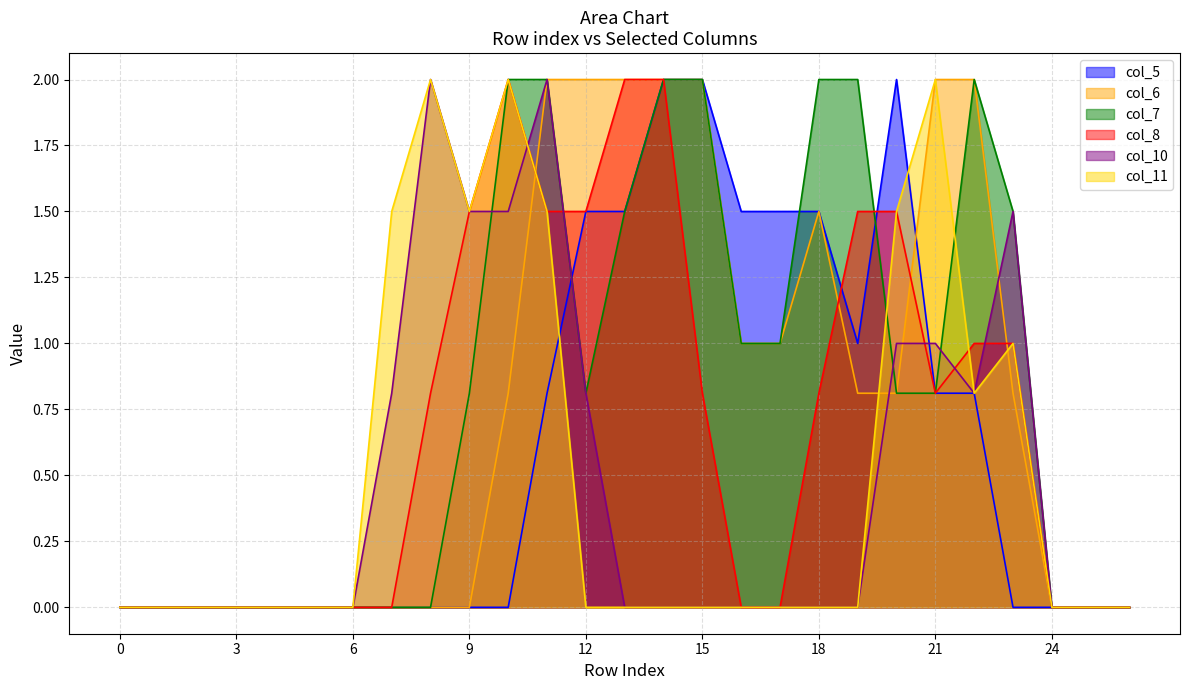

True or false: col_5 has a value of 2.0 at 20.

True